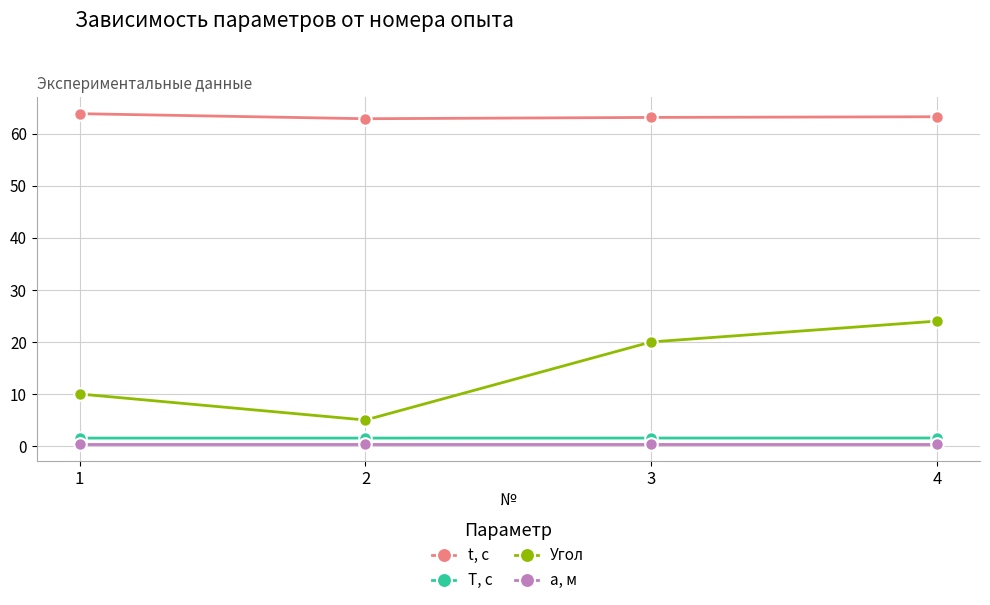

List the series in order of their peak value, highest first.

t, с, Угол, T, с, a, м